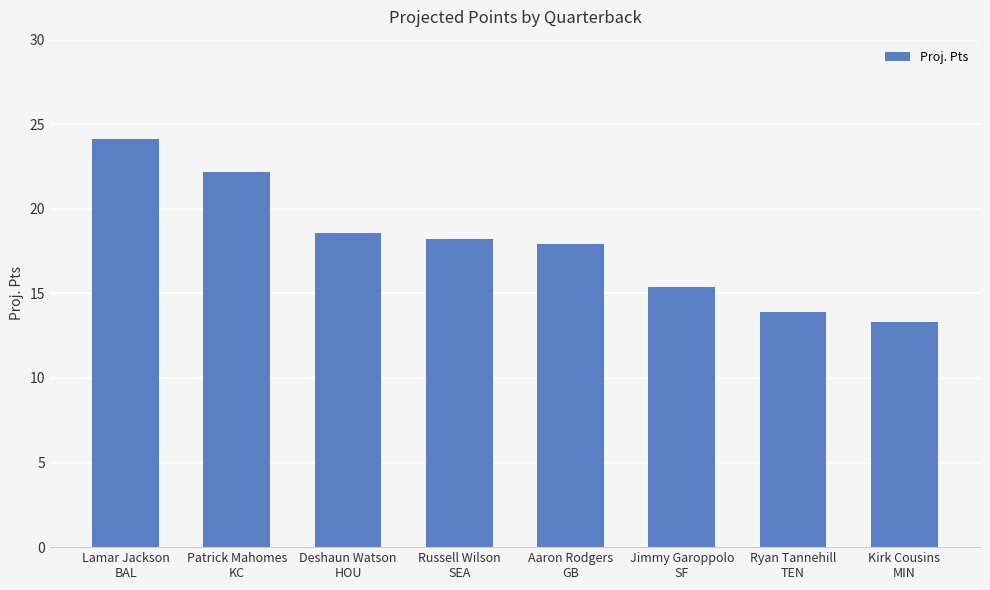

What is the ratio of the value at Ryan Tannehill
TEN to the value at Jimmy Garoppolo
SF?

0.9